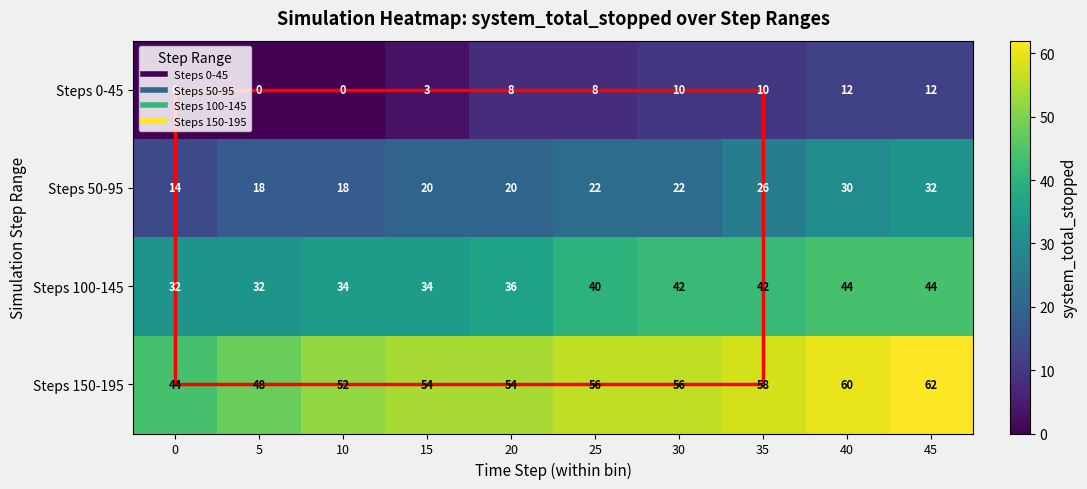

Which series has the largest total across all categories?

Steps 150-195